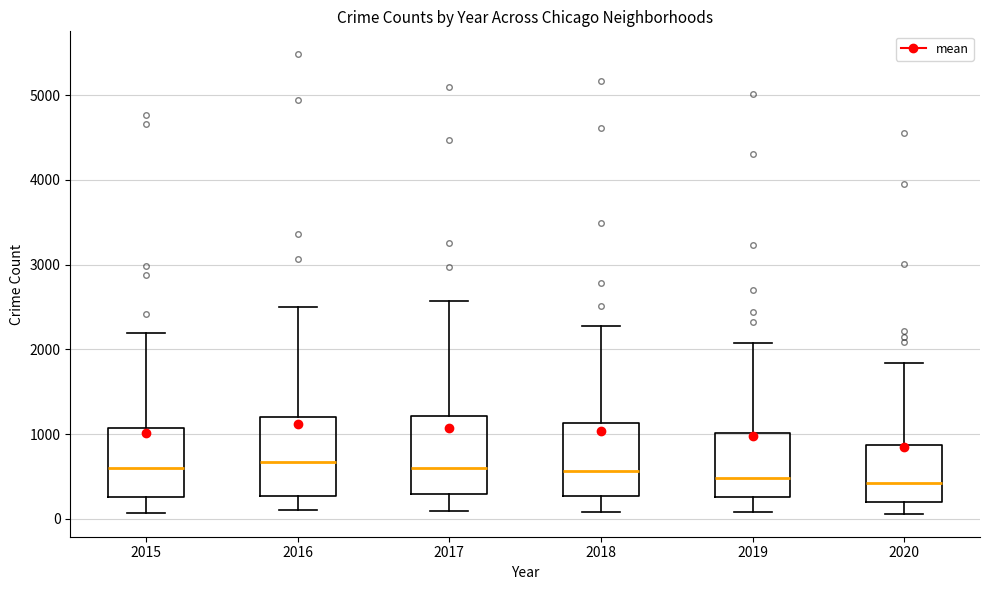

Reading left to right, transcribe this box plot: for each box, give where its median line is, the range the box spans, and where its two whiskers end, as read against the y-axis. The values are not printed on the chart, so give them approximately, as read against the axis.

2015: median 600, box 300 to 1100, whiskers 100 to 2200
2016: median 700, box 300 to 1200, whiskers 100 to 2500
2017: median 600, box 300 to 1200, whiskers 100 to 2600
2018: median 600, box 300 to 1100, whiskers 100 to 2300
2019: median 500, box 300 to 1000, whiskers 100 to 2100
2020: median 400, box 200 to 900, whiskers 100 to 1800